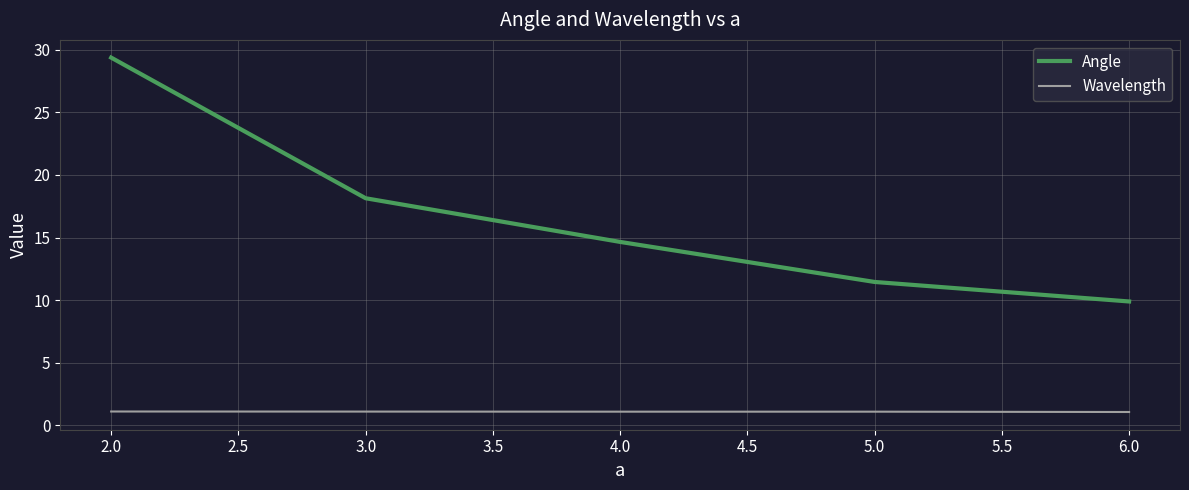

List the series in order of their overall mean, lowest first.

Wavelength, Angle